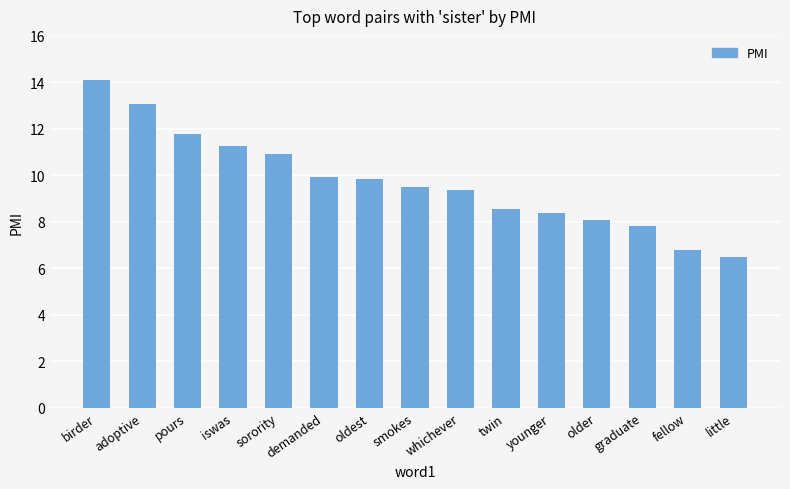

The chart shows a value of 7.8 at graduate. True or false?

True